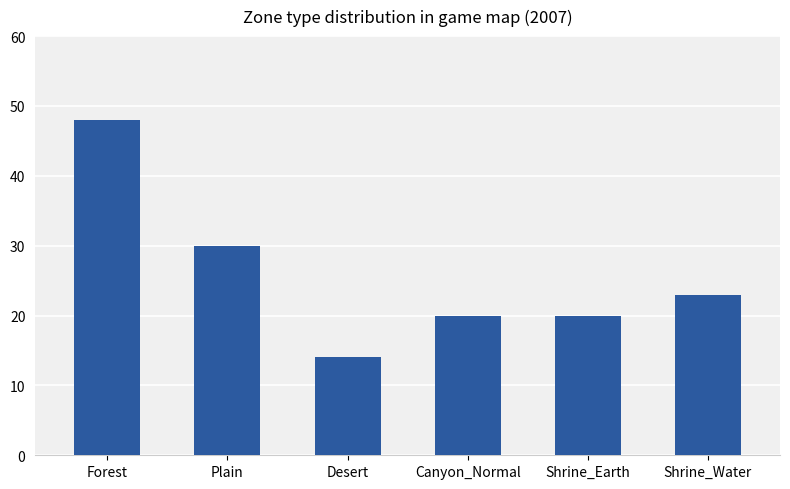

How many data points are less than 23?

3